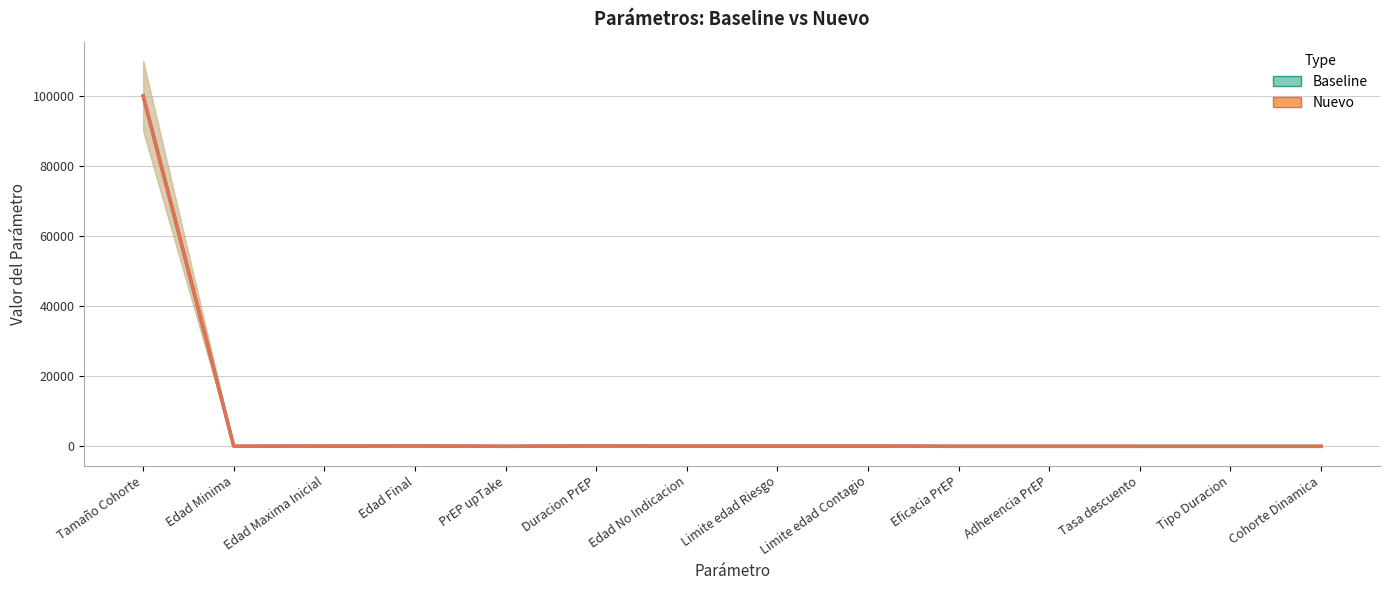

Reading right to left, list all the values displayed in this chart.

Baseline: Cohorte Dinamica=0.0	Tipo Duracion=0.0	Tasa descuento=0.0	Adherencia PrEP=0.0	Eficacia PrEP=0.0	Limite edad Contagio=65.0	Limite edad Riesgo=60.0	Edad No Indicacion=50.0	Duracion PrEP=99.0	PrEP upTake=0.0	Edad Final=100.0	Edad Maxima Inicial=50.0	Edad Minima=18.0	Tamaño Cohorte=100000.0
Nuevo: Cohorte Dinamica=0.0	Tipo Duracion=0.0	Tasa descuento=0.0	Adherencia PrEP=0.8	Eficacia PrEP=0.9	Limite edad Contagio=65.0	Limite edad Riesgo=60.0	Edad No Indicacion=50.0	Duracion PrEP=99.0	PrEP upTake=0.5	Edad Final=100.0	Edad Maxima Inicial=50.0	Edad Minima=18.0	Tamaño Cohorte=100000.0